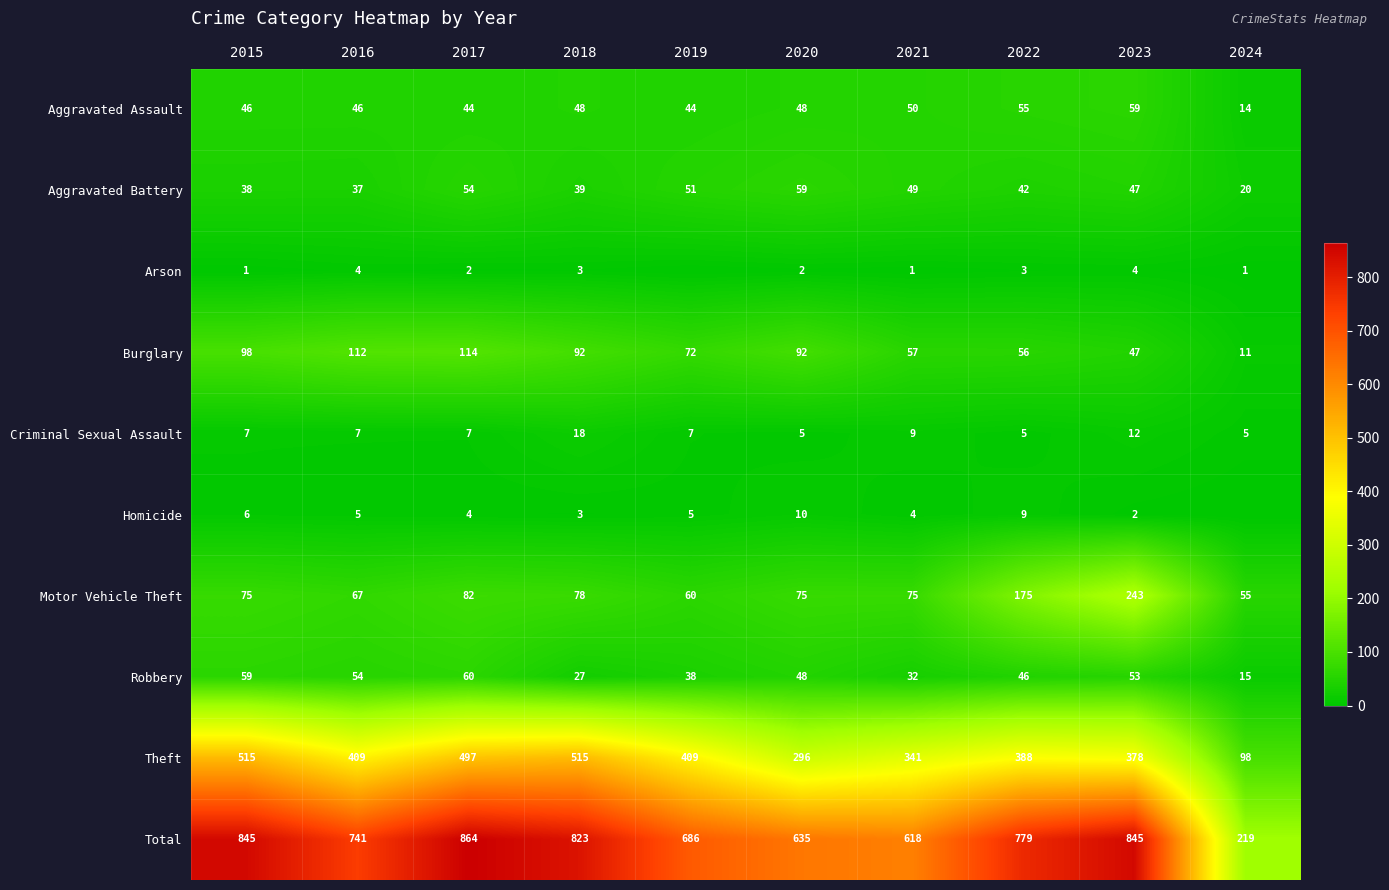

Which has a higher value, 2015 or 2023?

2023